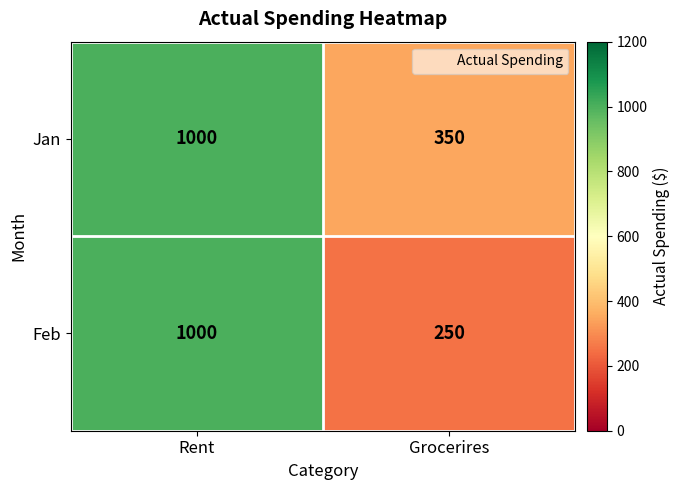

Which series has the largest range (max minus min)?

Feb